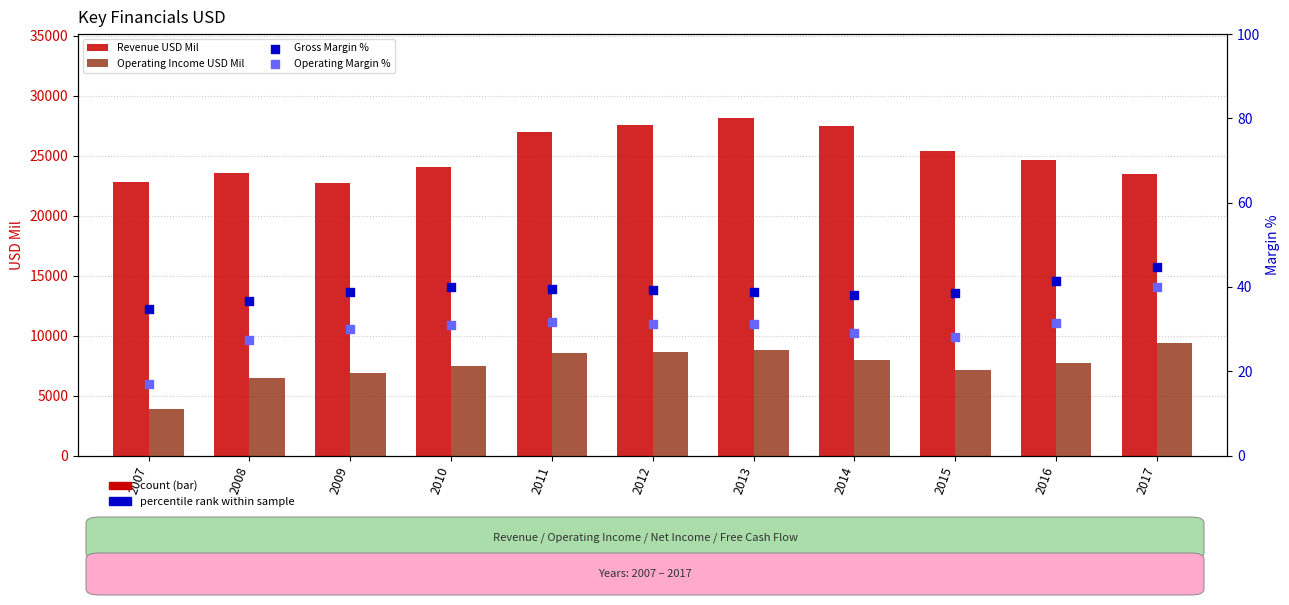

Which series has the largest total across all categories?

Revenue USD Mil